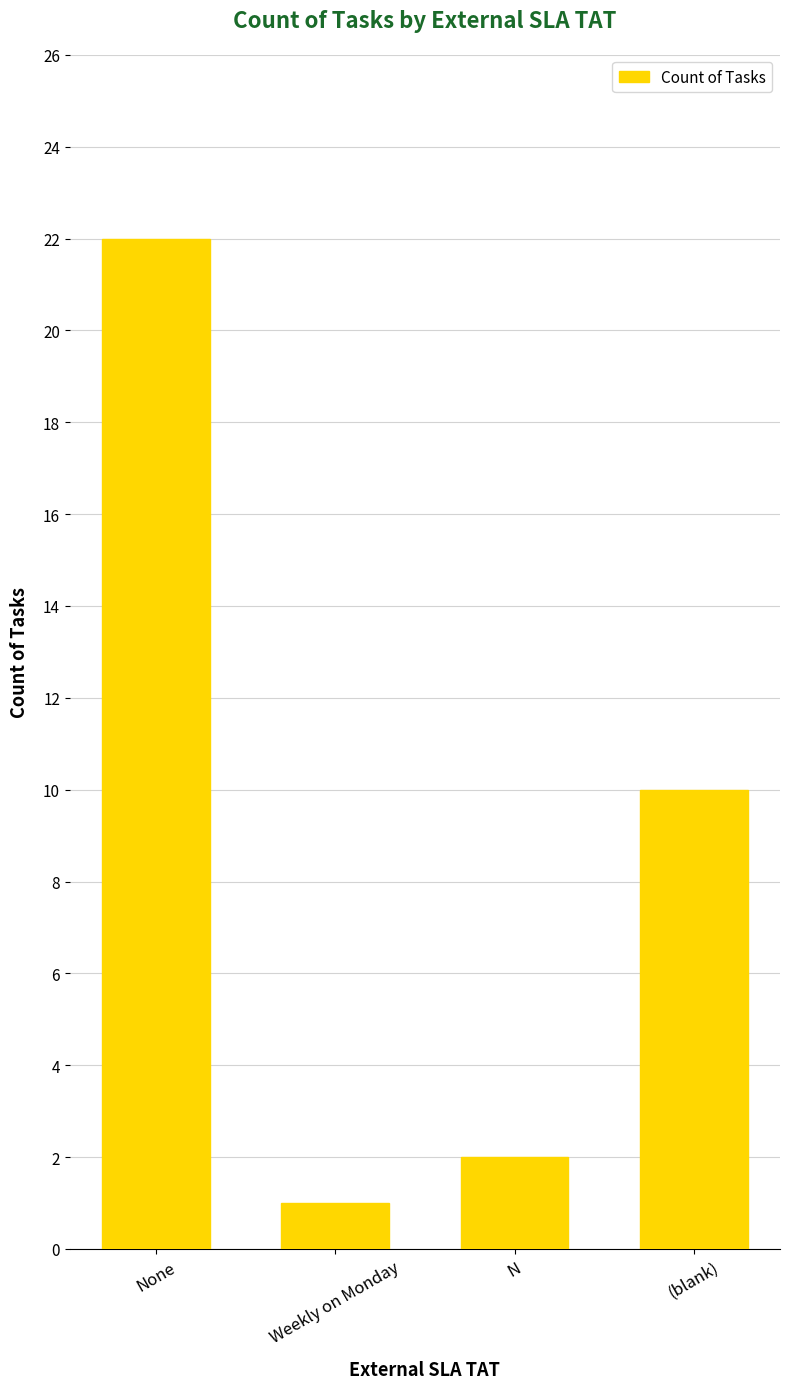

What is the smallest value displayed?

1